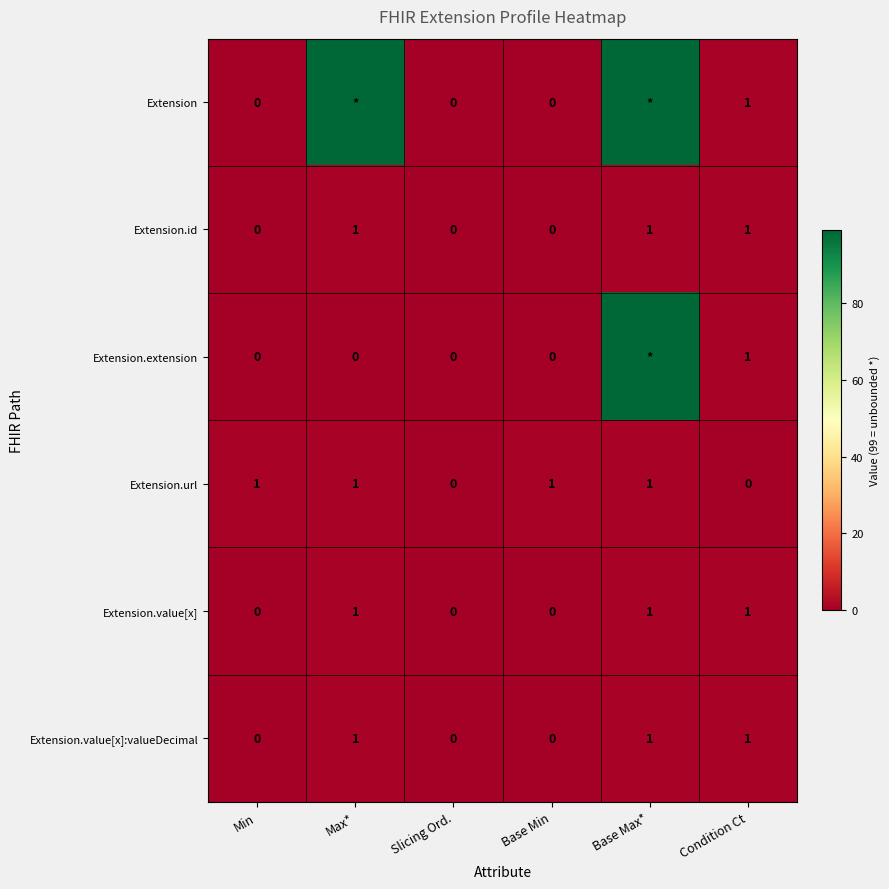

At which category does the chart reach its peak across all series?

Max*